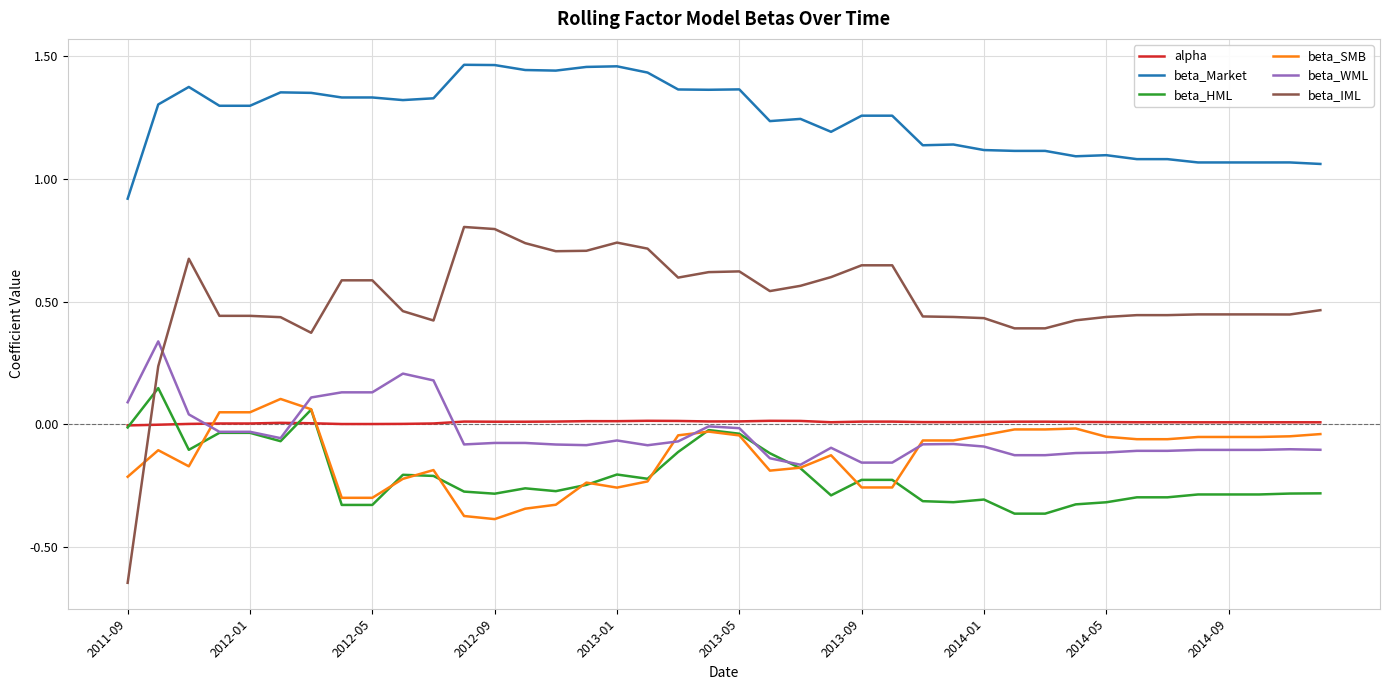

Which series has the largest total across all categories?

beta_Market